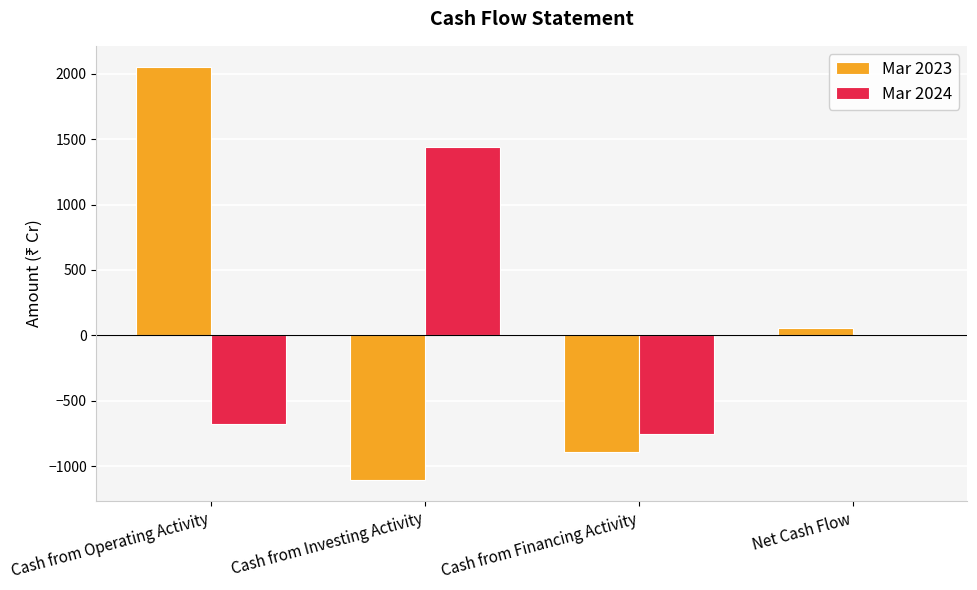

The value of Mar 2024 at Cash from Operating Activity is -1220. True or false?

False